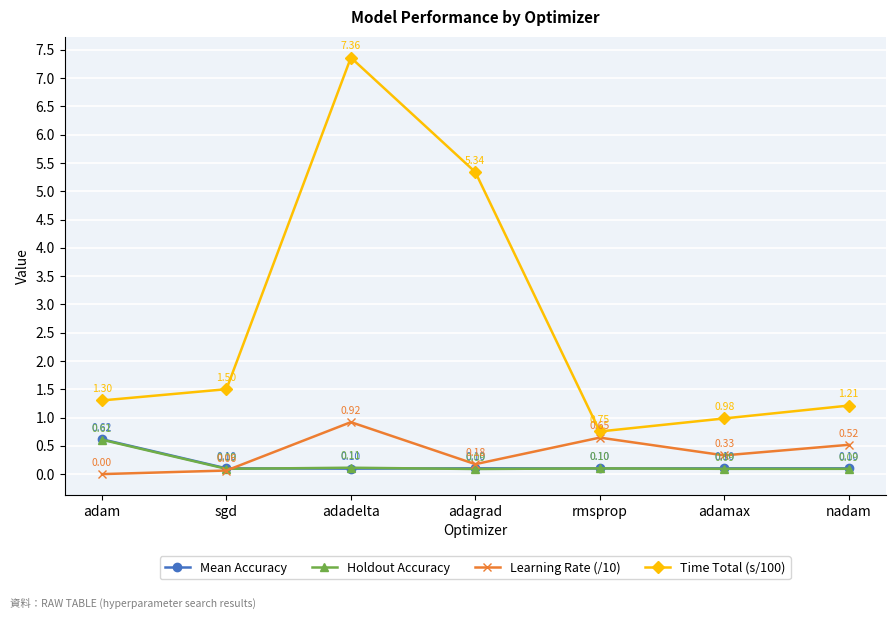

What is the spread (max minus min) of values at adagrad?

5.2